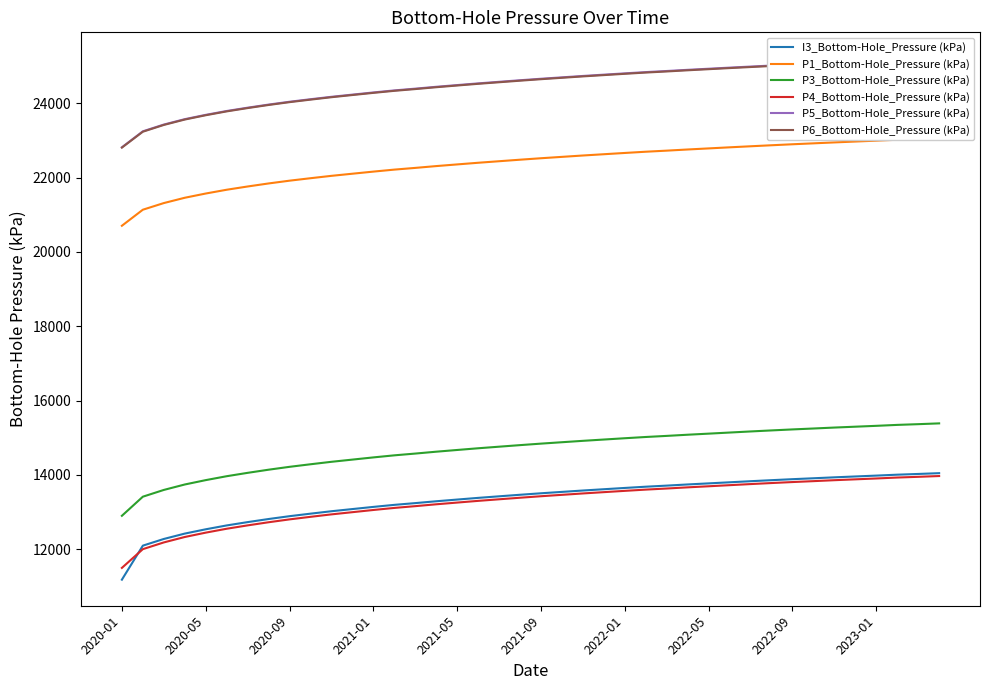

True or false: P6_Bottom-Hole_Pressure (kPa) and P4_Bottom-Hole_Pressure (kPa) cross at least once.

False